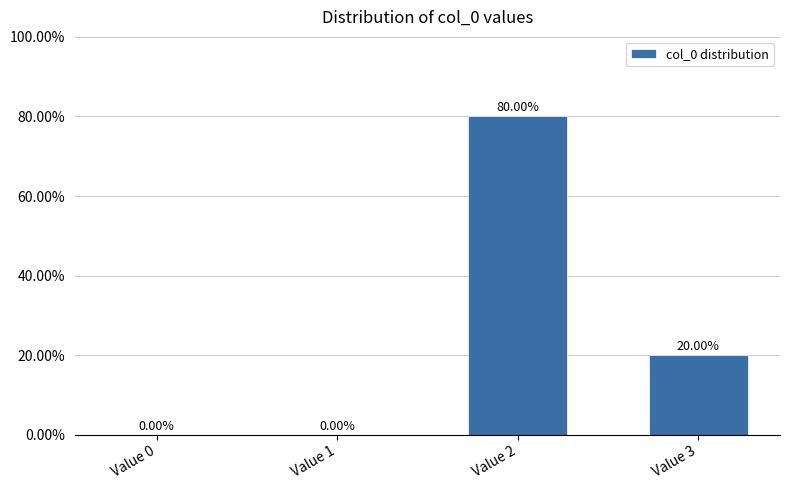

At which category does the chart reach its peak across all series?

Value 2